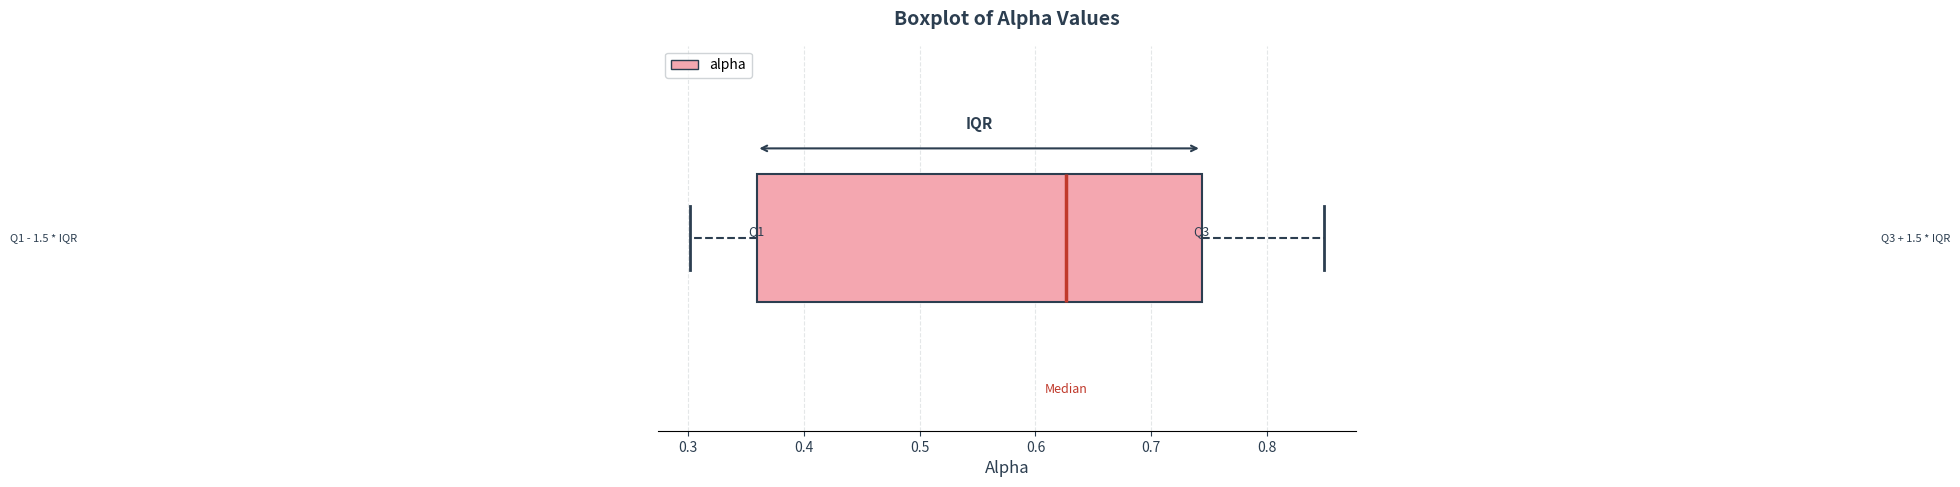

Read this box plot against the x-axis: the position of the median line, the range covered by the box, and the ends of both whiskers. The values are not printed on the chart, so give them approximately, as read against the axis.

median 0.63, box 0.36 to 0.74, whiskers 0.30 to 0.85